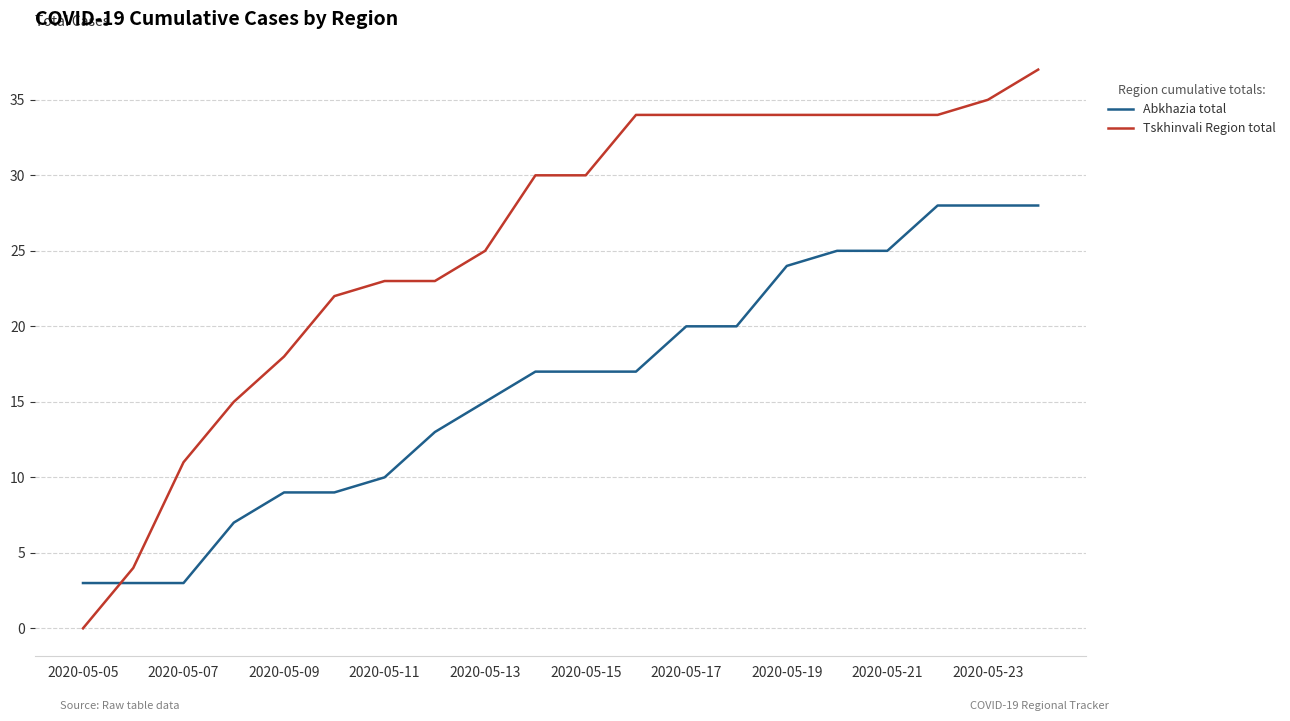

Which series has the largest range (max minus min)?

Tskhinvali Region total